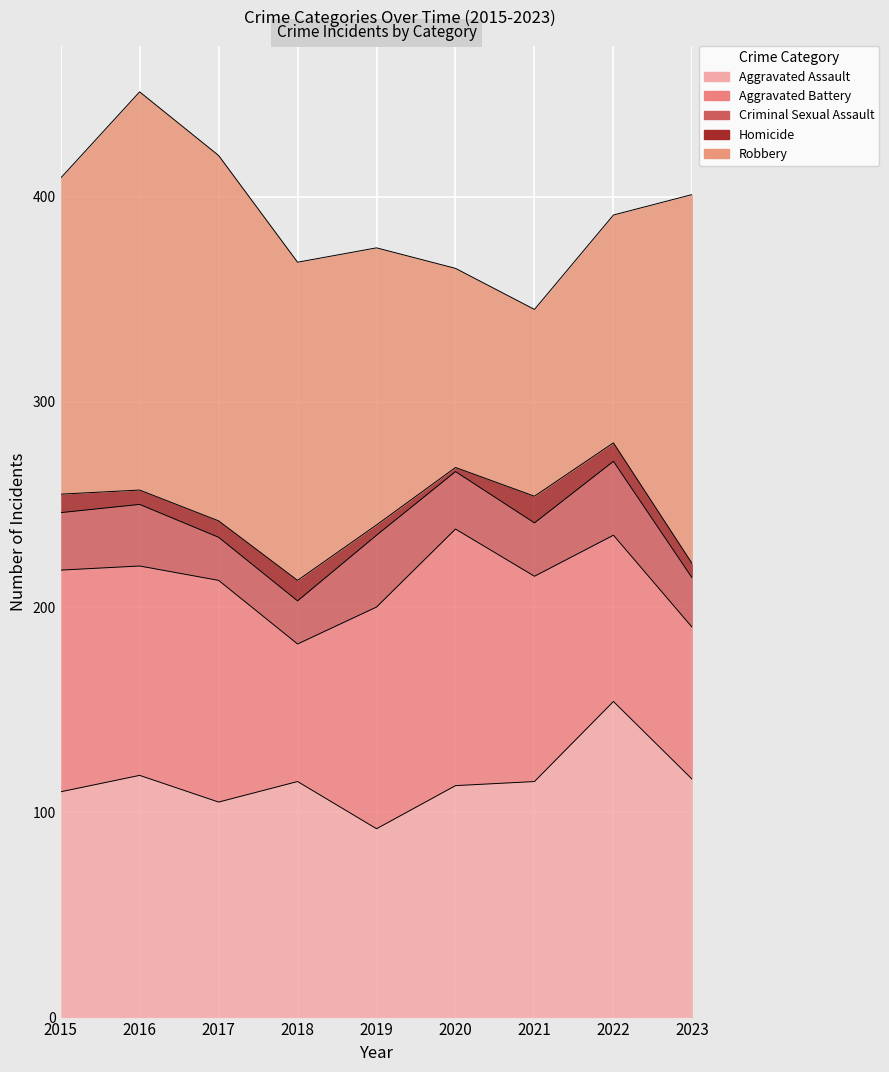

At how many categories does at least one series exceed 32?

9